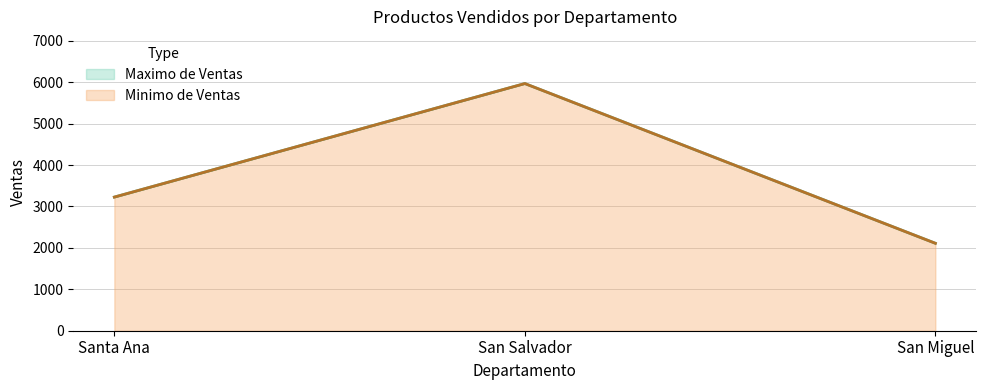

Does the chart have visible grid lines?

Yes